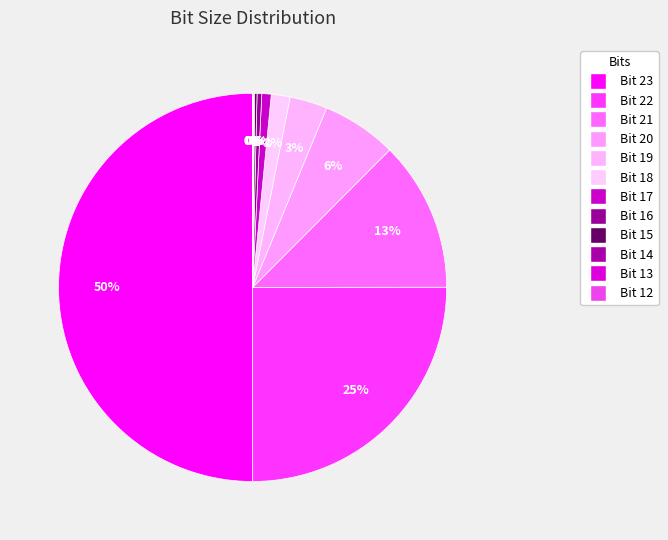

The Bit 23 slice represents 37% of the pie. True or false?

False